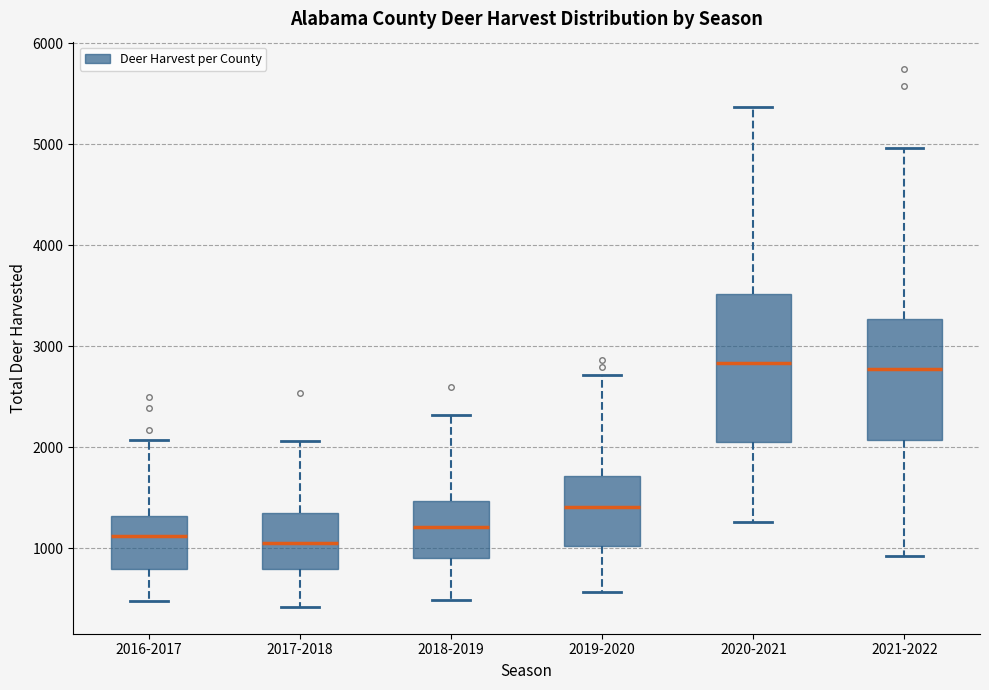

Comparing the boxes themselves (not the whiskers), which one is the tallest?

2020-2021